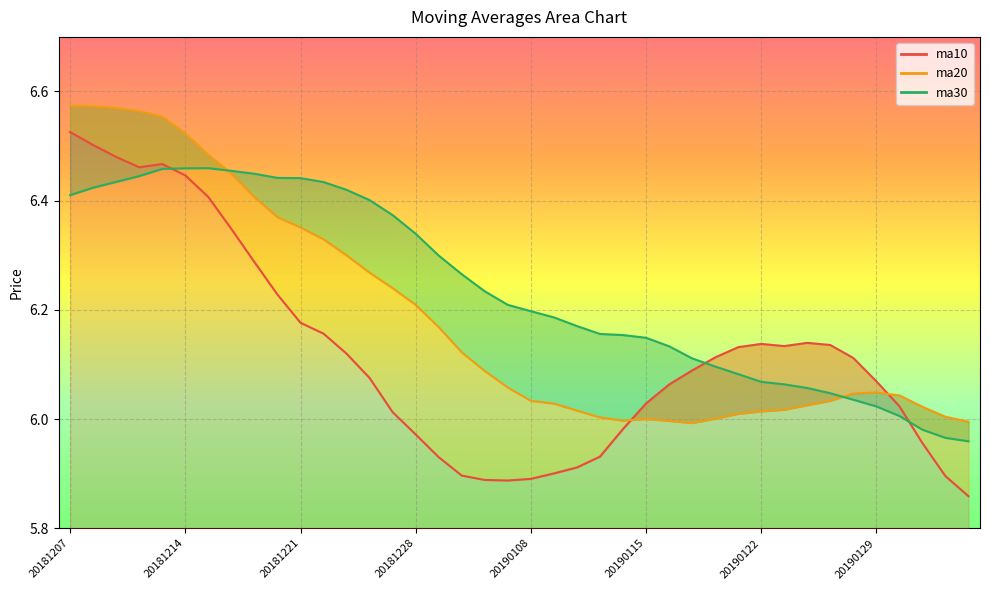

At which category is the sum across all series the highest?

20181207